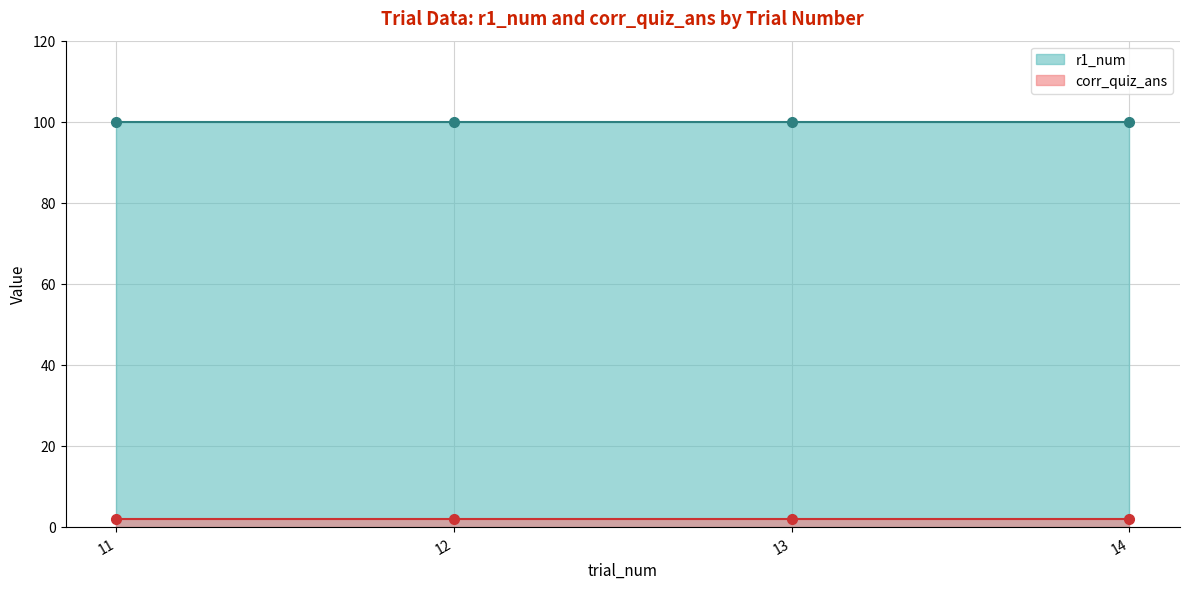

What is the value of the r1_num point at the 2nd from the left?

100